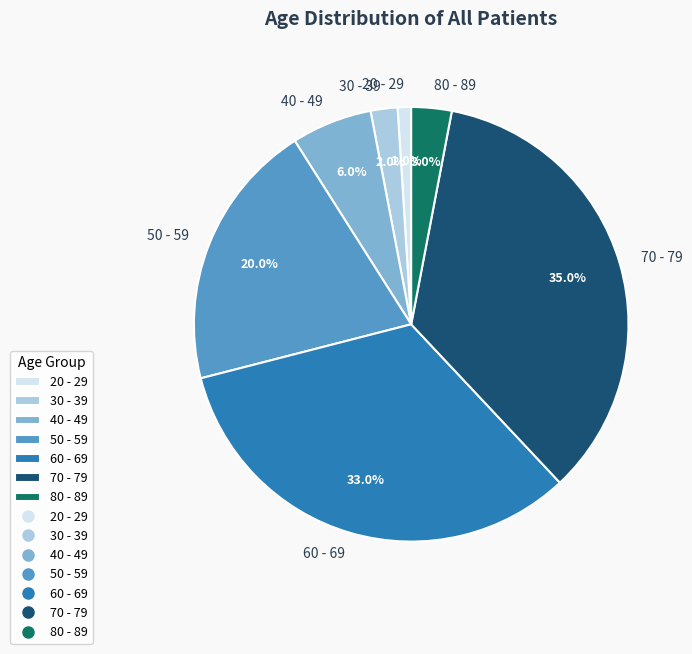

Is there a majority slice in this chart?

No